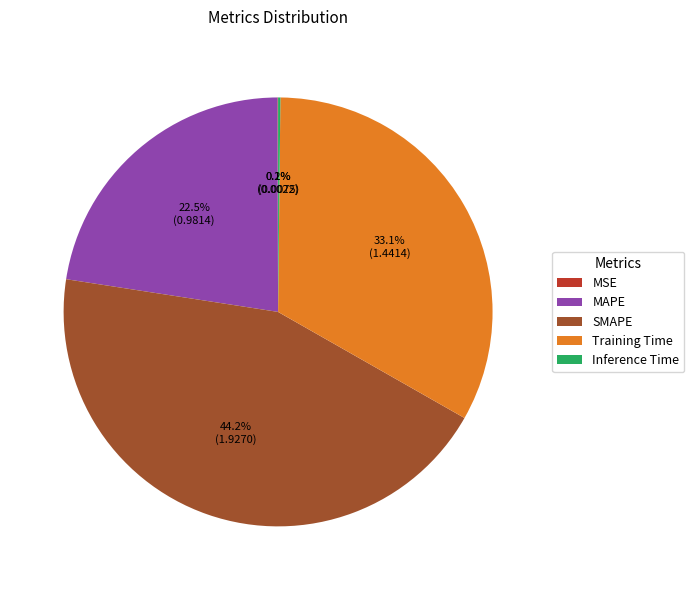

Which slice is the largest?

SMAPE